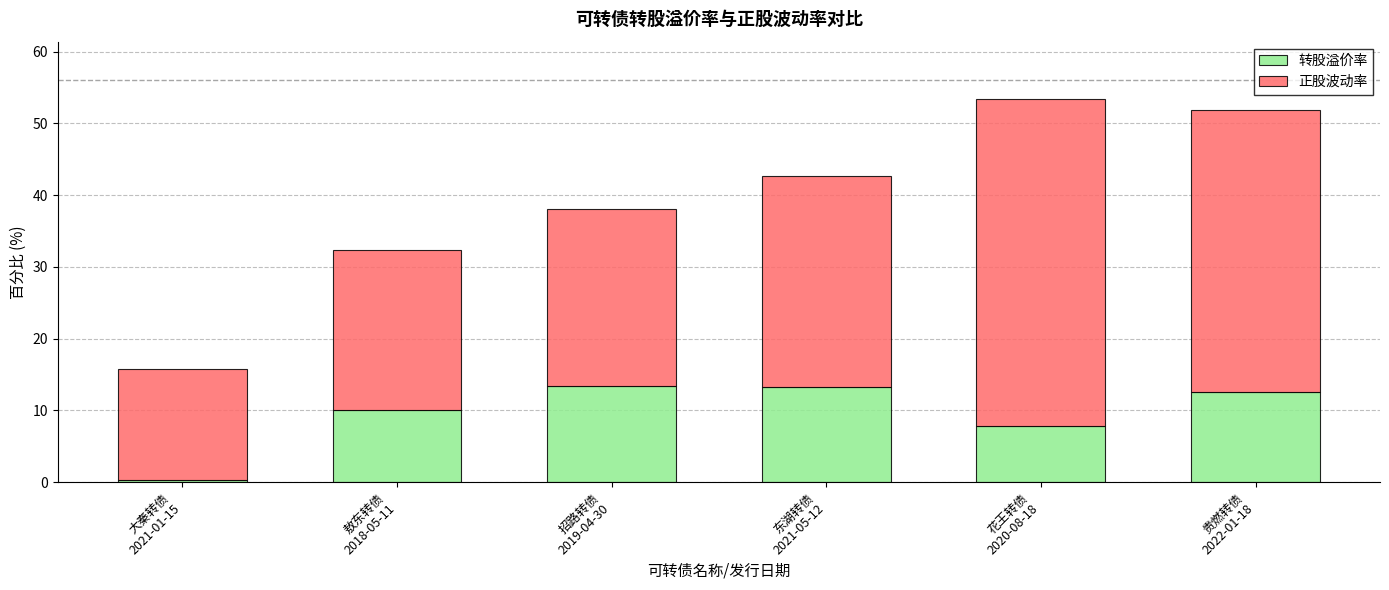

What are all the series names shown in the legend?

转股溢价率, 正股波动率